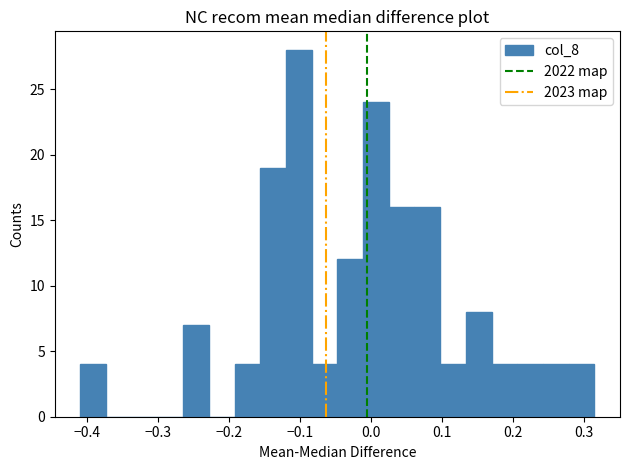

Around what value on the x-axis is the tallest bar? Give the approximate position of its centre, as read against the axis.

-0.10